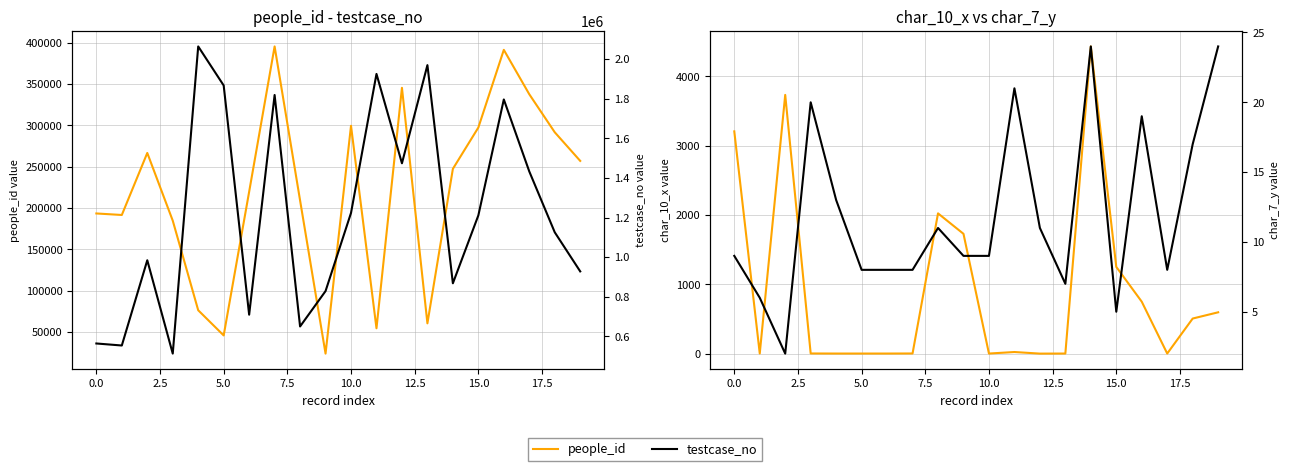

Count the number of categories in the chart.

20